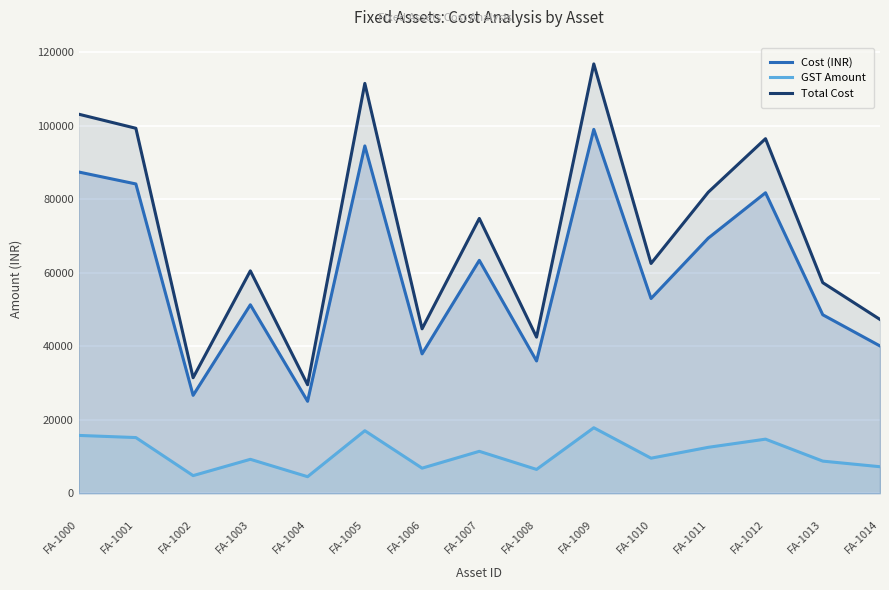

What is the approximate value of Total Cost at FA-1005?

111572.5